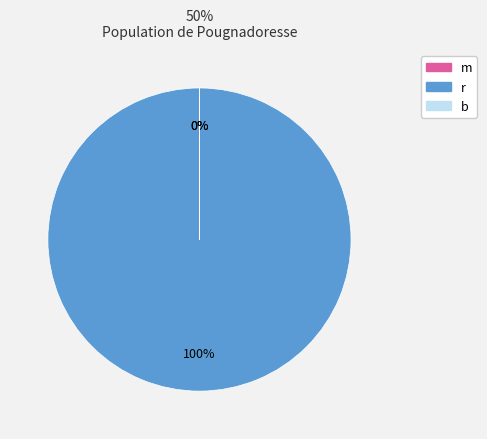

What is the largest slice in the pie chart?

r